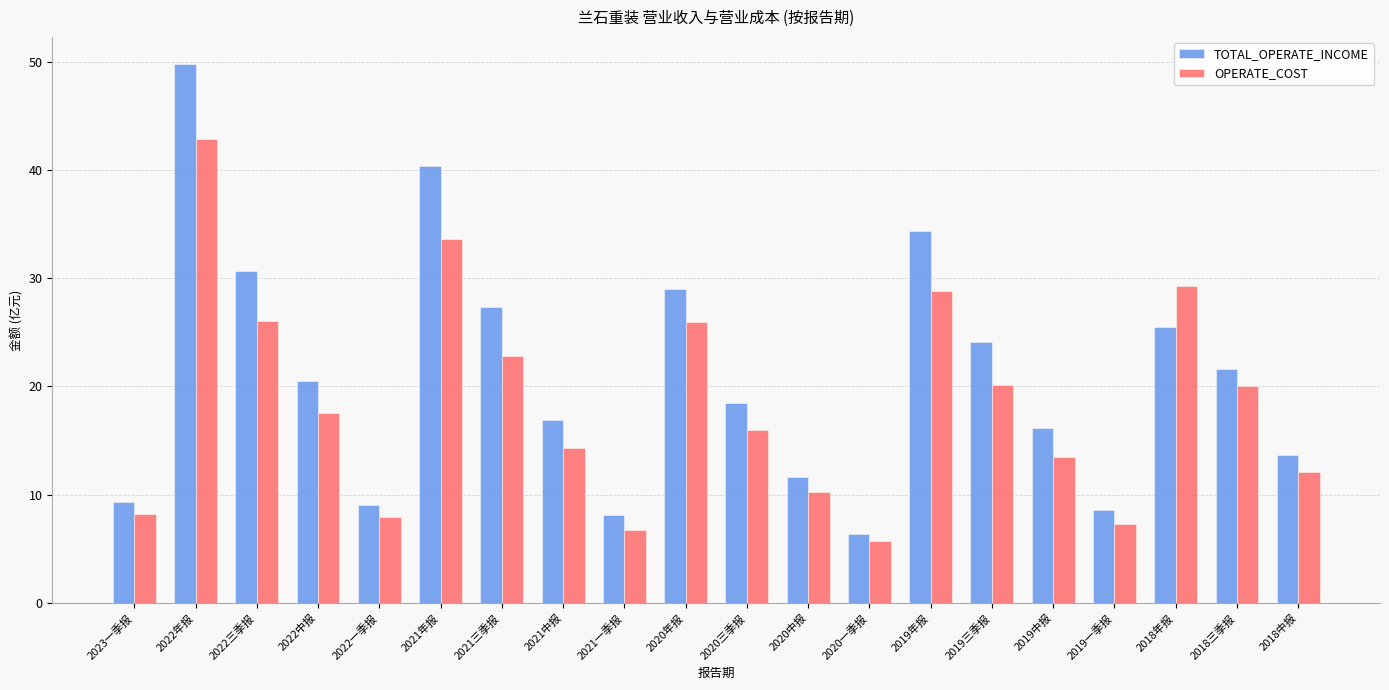

How many bars are there in total?

40